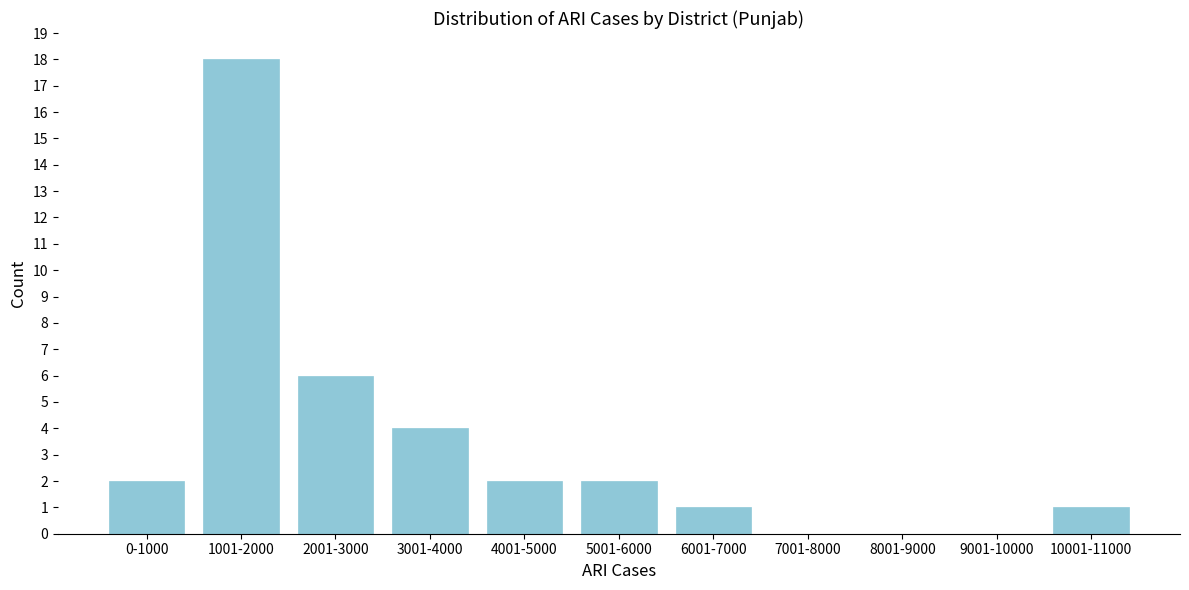

Reading left to right, what are all the values shown in this chart?

0-1000=2	1001-2000=18	2001-3000=6	3001-4000=4	4001-5000=2	5001-6000=2	6001-7000=1	7001-8000=0	8001-9000=0	9001-10000=0	10001-11000=1